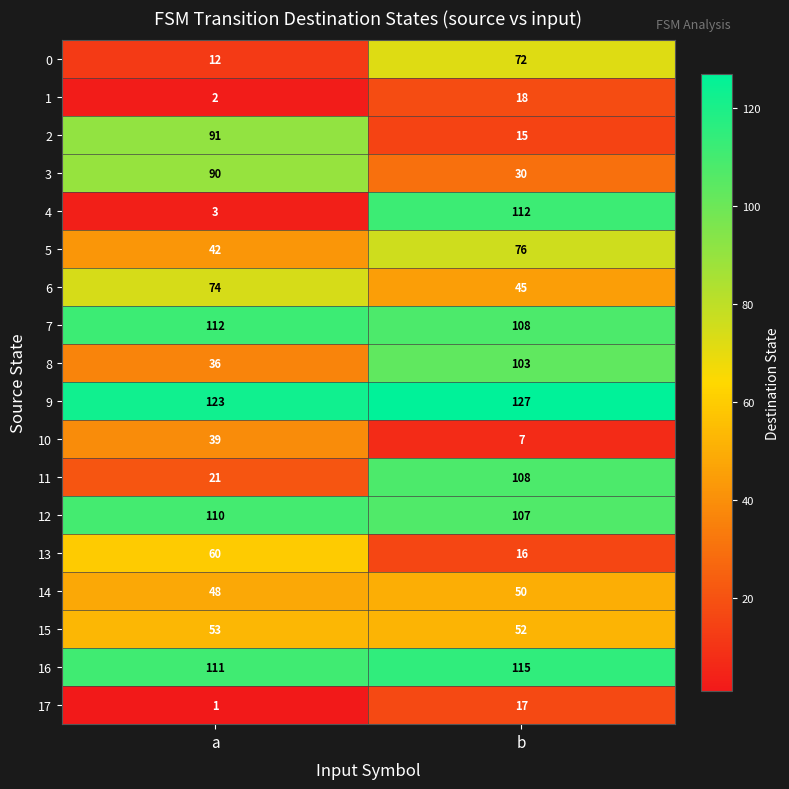

How many distinct data groups are displayed?

18